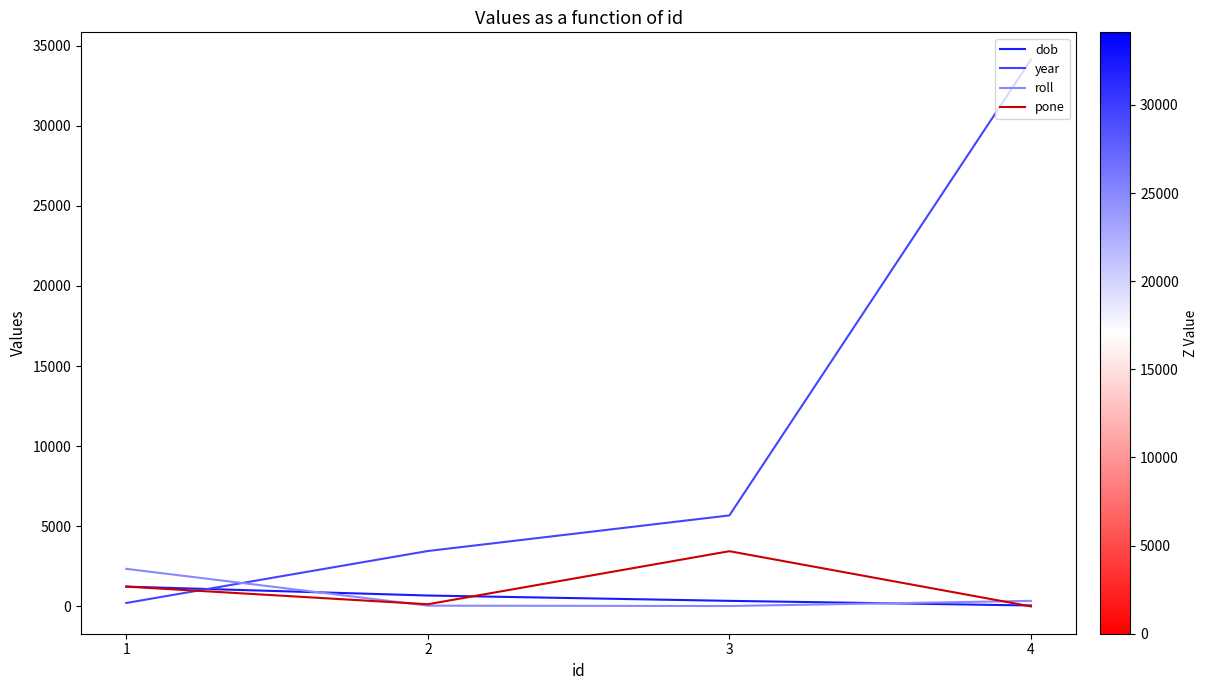

Between which two adjacent categories do year and roll first intersect?

1 and 2